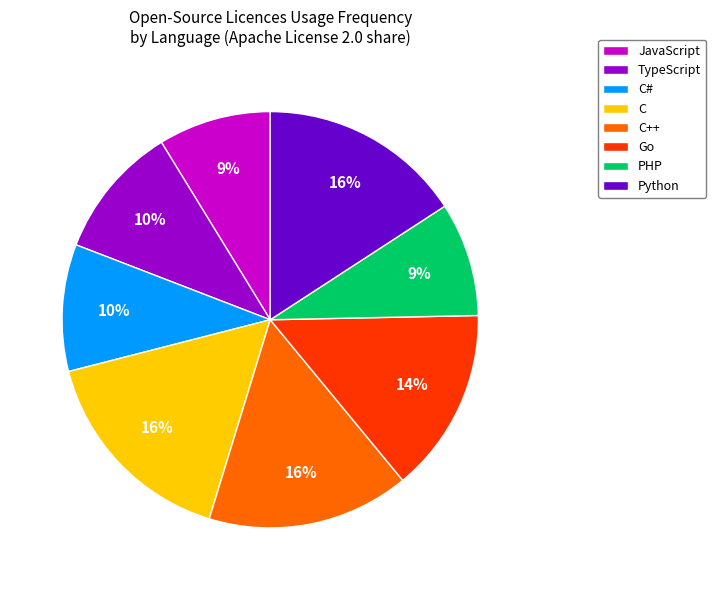

How many slices are in this pie chart?

8